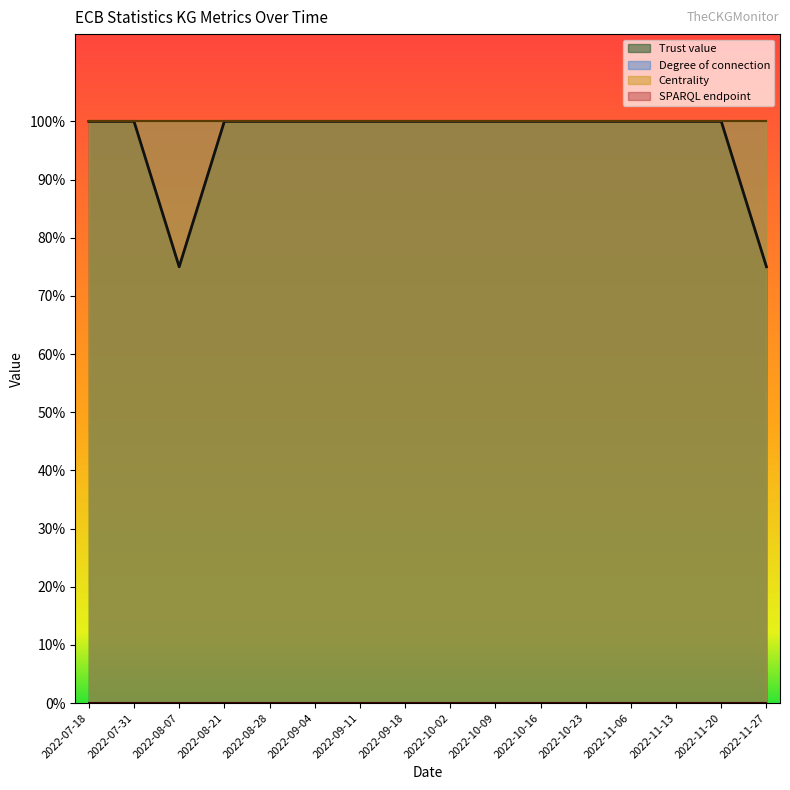

Reading left to right, extract all data points from this chart.

Trust value: 2022-07-18=1.0	2022-07-31=1.0	2022-08-07=0.8	2022-08-21=1.0	2022-08-28=1.0	2022-09-04=1.0	2022-09-11=1.0	2022-09-18=1.0	2022-10-02=1.0	2022-10-09=1.0	2022-10-16=1.0	2022-10-23=1.0	2022-11-06=1.0	2022-11-13=1.0	2022-11-20=1.0	2022-11-27=0.8
SPARQL endpoint: 2022-07-18=0.0	2022-07-31=0.0	2022-08-07=0.0	2022-08-21=0.0	2022-08-28=0.0	2022-09-04=0.0	2022-09-11=0.0	2022-09-18=0.0	2022-10-02=0.0	2022-10-09=0.0	2022-10-16=0.0	2022-10-23=0.0	2022-11-06=0.0	2022-11-13=0.0	2022-11-20=0.0	2022-11-27=0.0
Degree of connection: 2022-07-18=1.0	2022-07-31=1.0	2022-08-07=1.0	2022-08-21=1.0	2022-08-28=1.0	2022-09-04=1.0	2022-09-11=1.0	2022-09-18=1.0	2022-10-02=1.0	2022-10-09=1.0	2022-10-16=1.0	2022-10-23=1.0	2022-11-06=1.0	2022-11-13=1.0	2022-11-20=1.0	2022-11-27=1.0
Centrality: 2022-07-18=0.0	2022-07-31=0.0	2022-08-07=0.0	2022-08-21=0.0	2022-08-28=0.0	2022-09-04=0.0	2022-09-11=0.0	2022-09-18=0.0	2022-10-02=0.0	2022-10-09=0.0	2022-10-16=0.0	2022-10-23=0.0	2022-11-06=0.0	2022-11-13=0.0	2022-11-20=0.0	2022-11-27=0.0